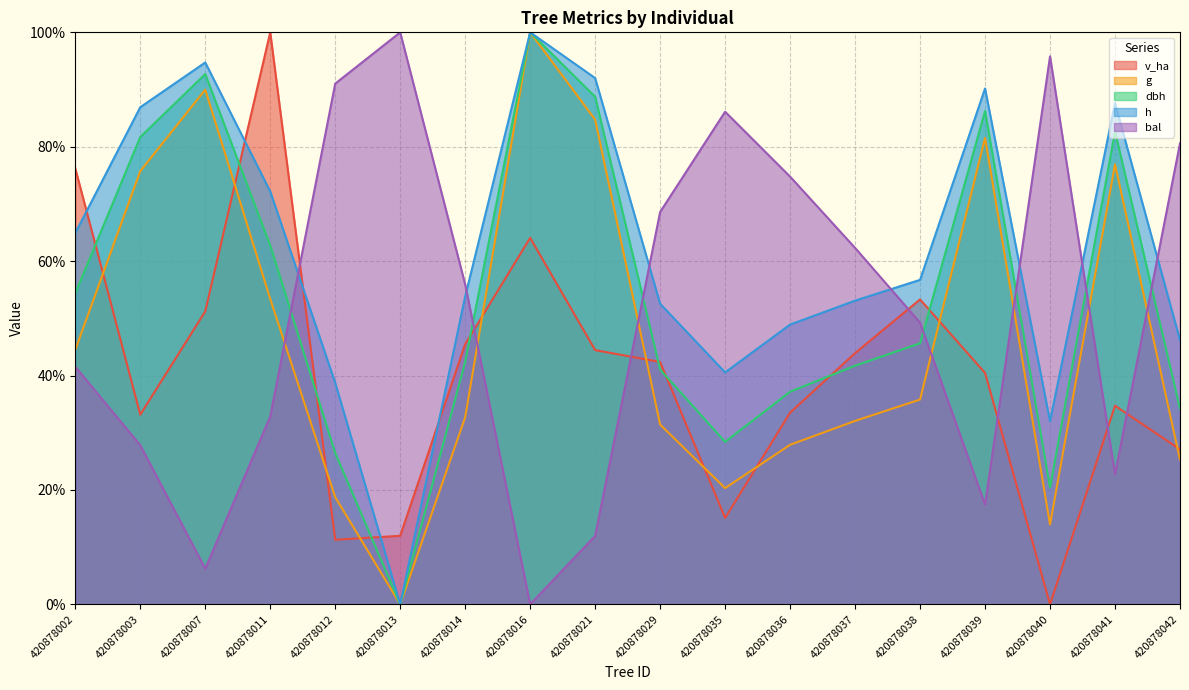

Where is the first local minimum for h?

420878013